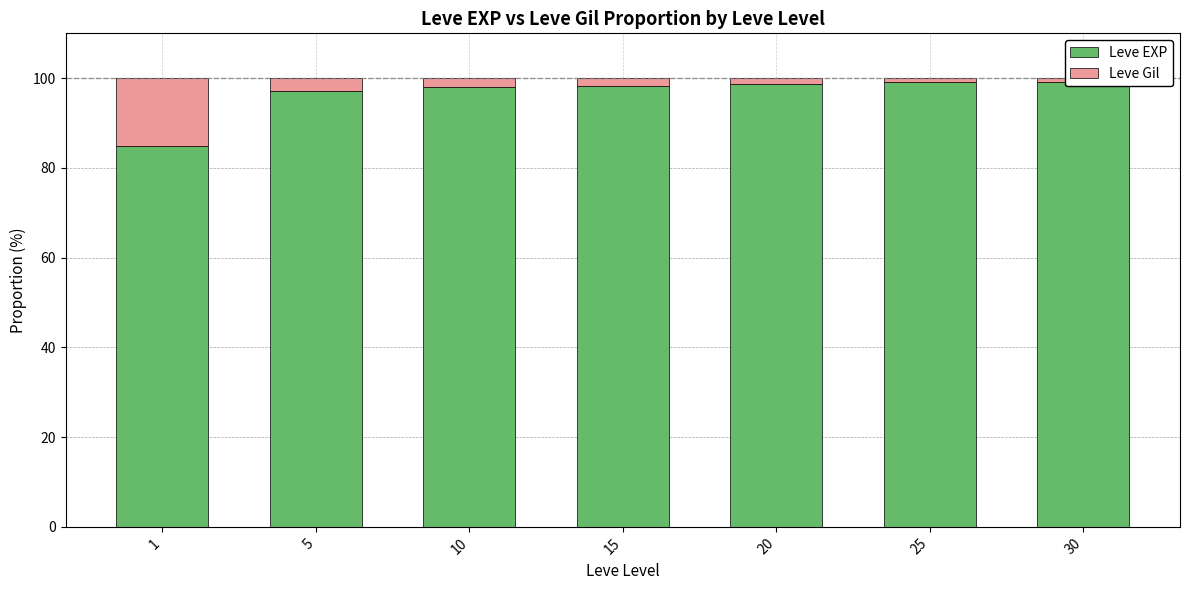

How many data points in Leve Gil are less than 1?

2